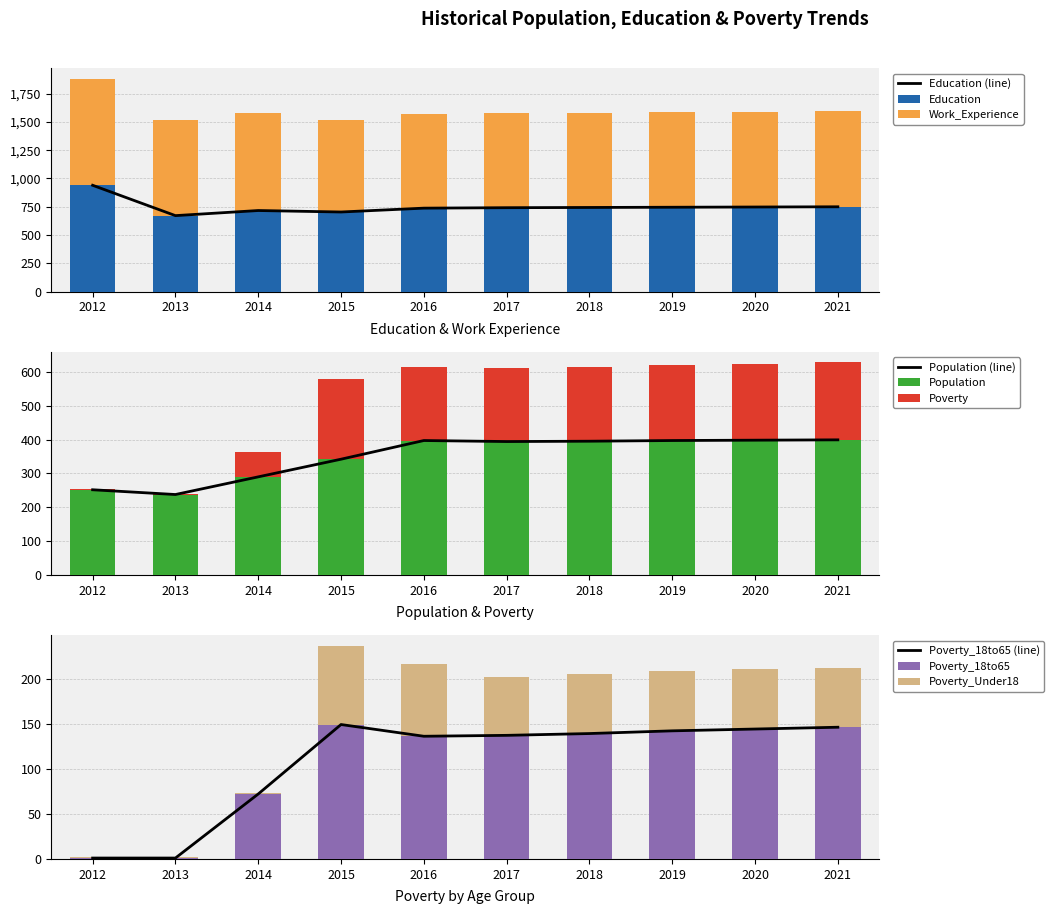

Is the value of Population at 2018 greater than the value of Poverty_Under18 at 2018?

Yes